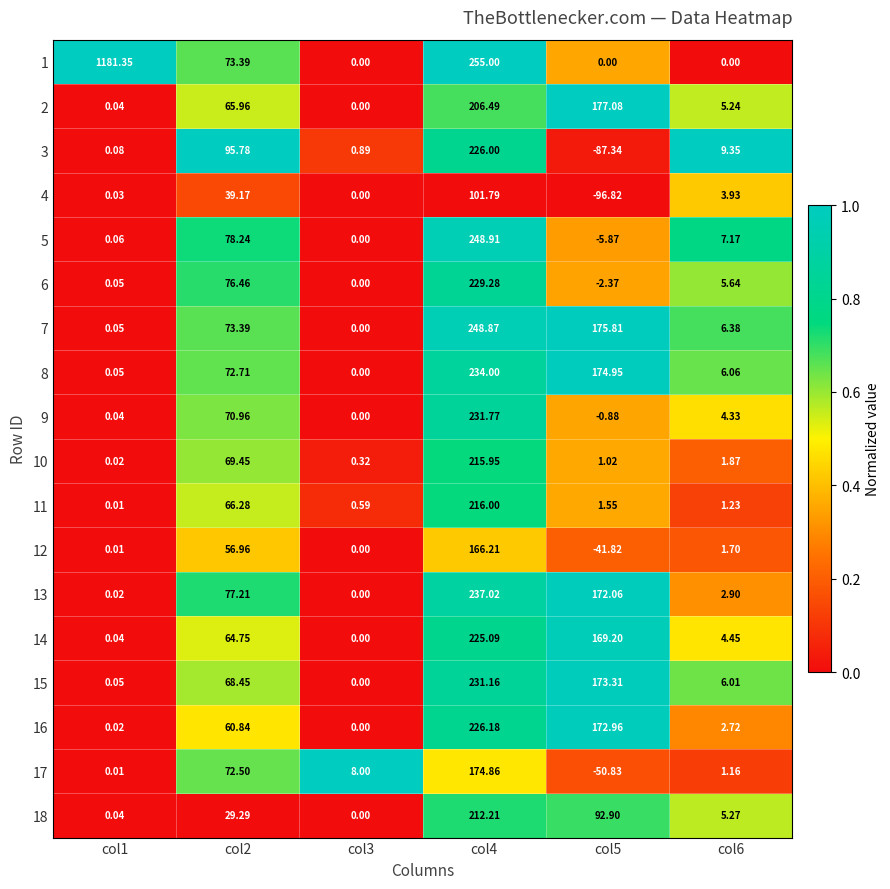

Which series has the widest spread of values?

1